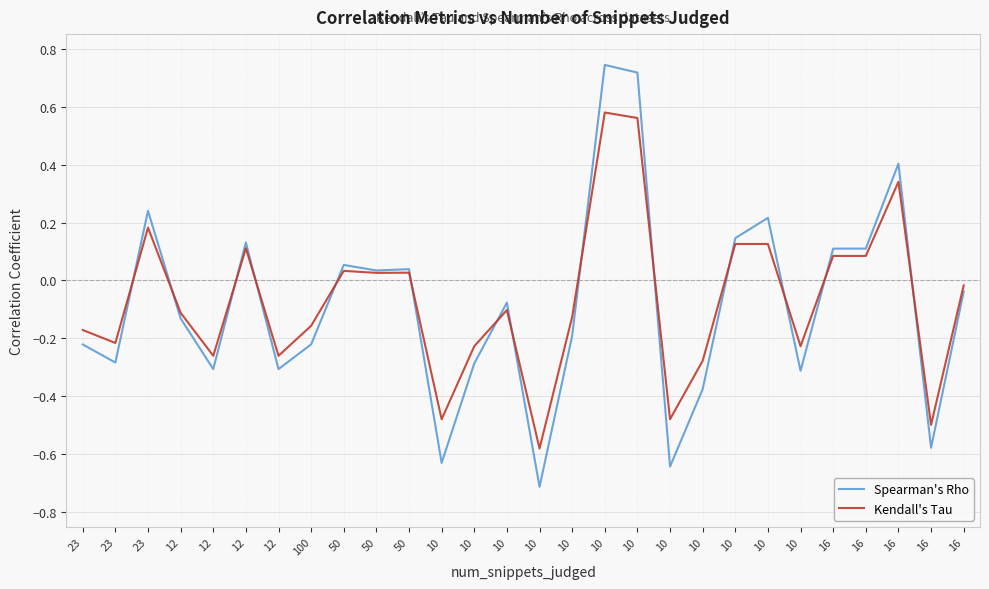

What are all the series names shown in the legend?

Spearman's Rho, Kendall's Tau